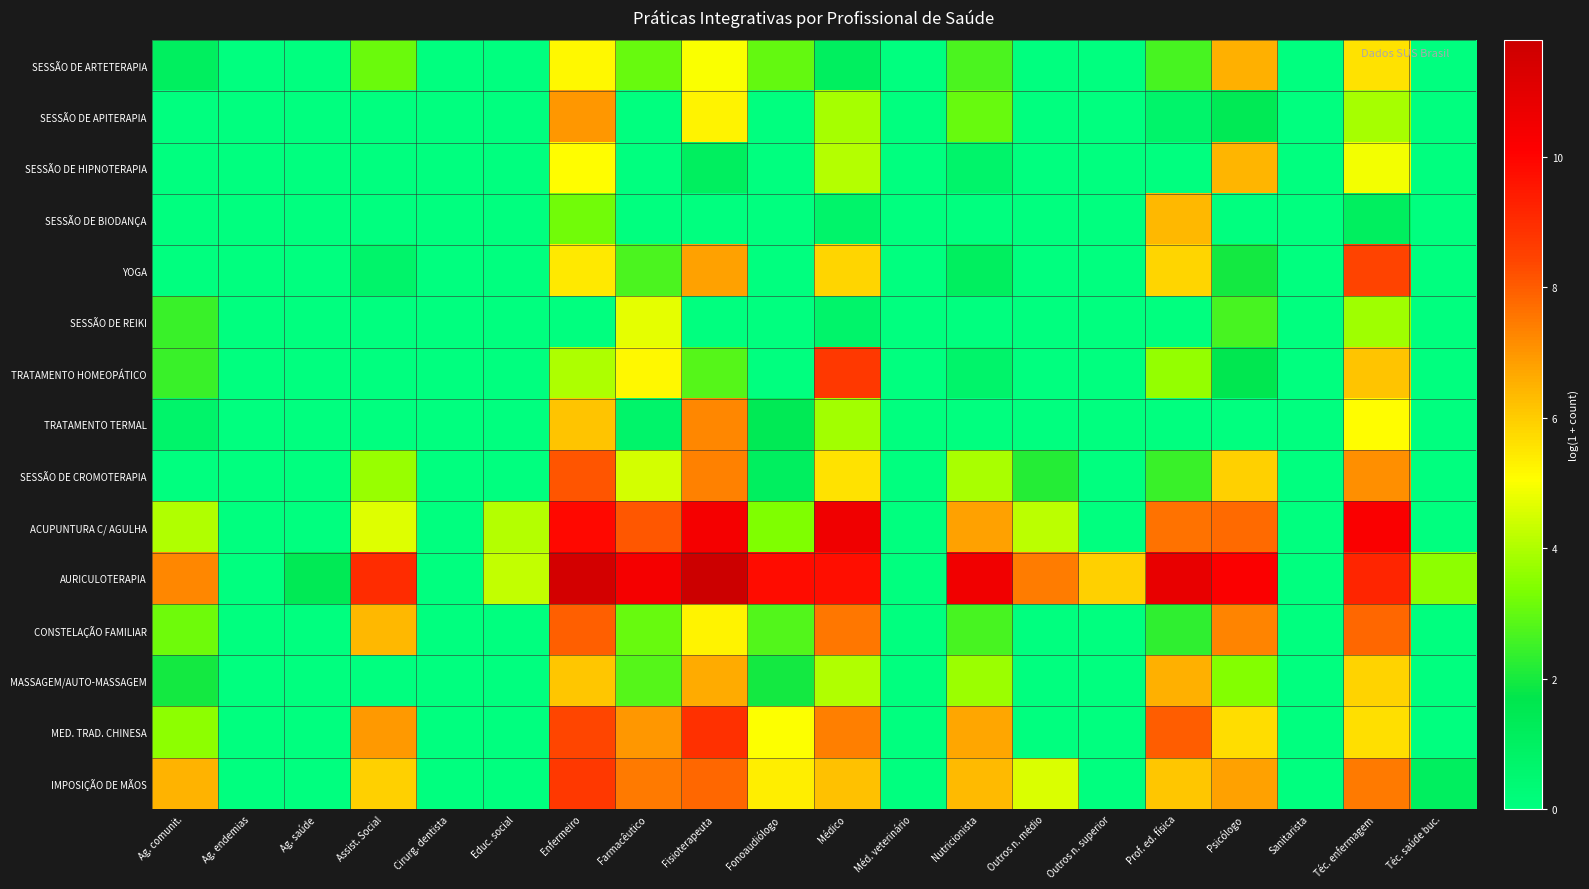

List the series in order of their peak value, highest first.

AURICULOTERAPIA, ACUPUNTURA C/ AGULHA, MED. TRAD. CHINESA, IMPOSIÇÃO DE MÃOS, TRATAMENTO HOMEOPÁTICO, YOGA, SESSÃO DE CROMOTERAPIA, CONSTELAÇÃO FAMILIAR, TRATAMENTO TERMAL, SESSÃO DE APITERAPIA, MASSAGEM/AUTO-MASSAGEM, SESSÃO DE ARTETERAPIA, SESSÃO DE HIPNOTERAPIA, SESSÃO DE BIODANÇA, SESSÃO DE REIKI